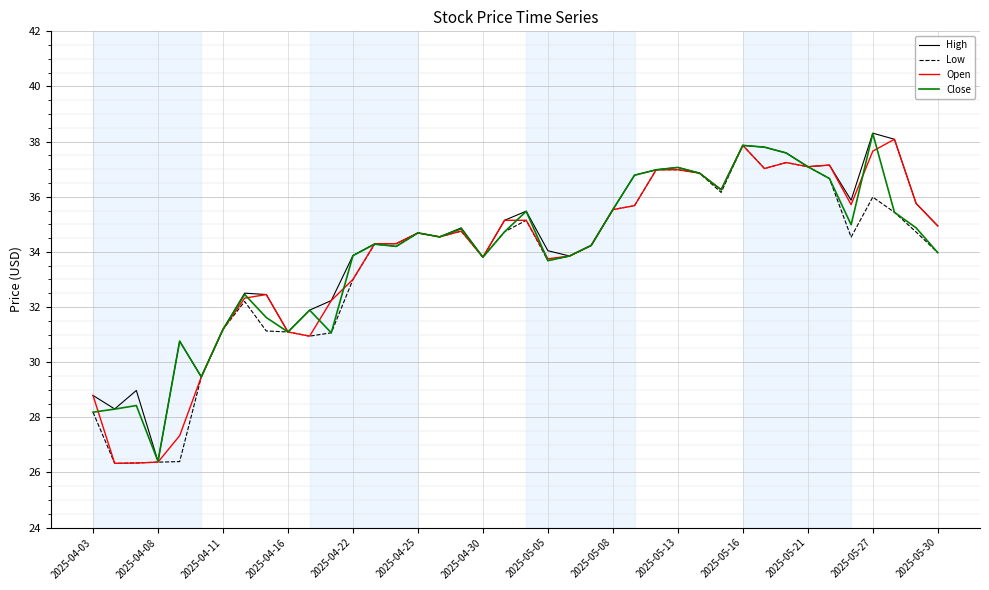

Does the chart have visible grid lines?

Yes